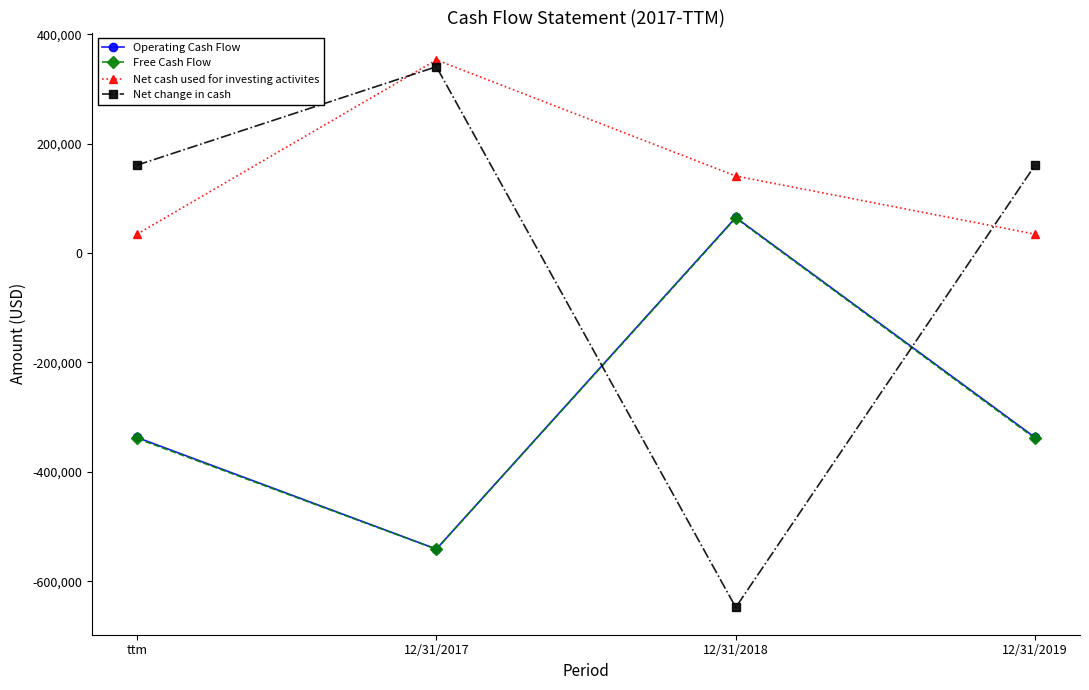

What is the difference between the maximum and minimum values in the Operating Cash Flow series?

606328